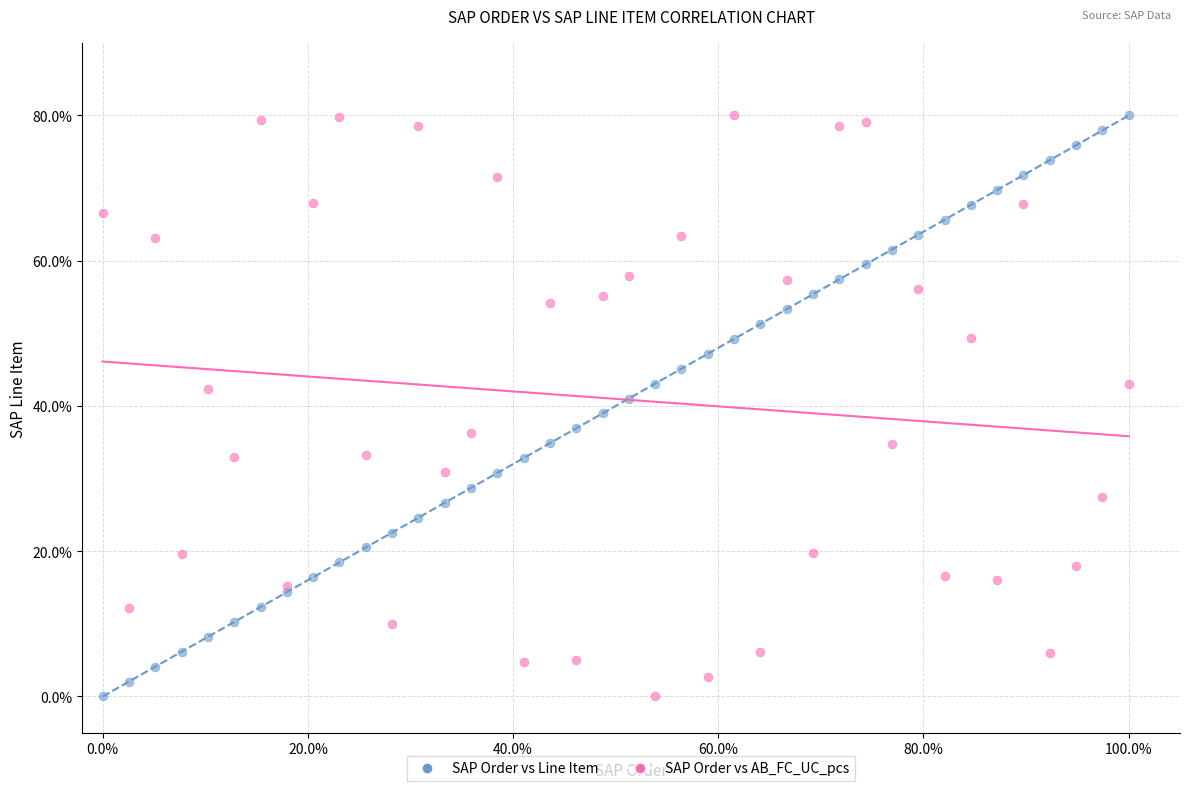

What is the X range (max minus min) for the scatter plot?

100.0